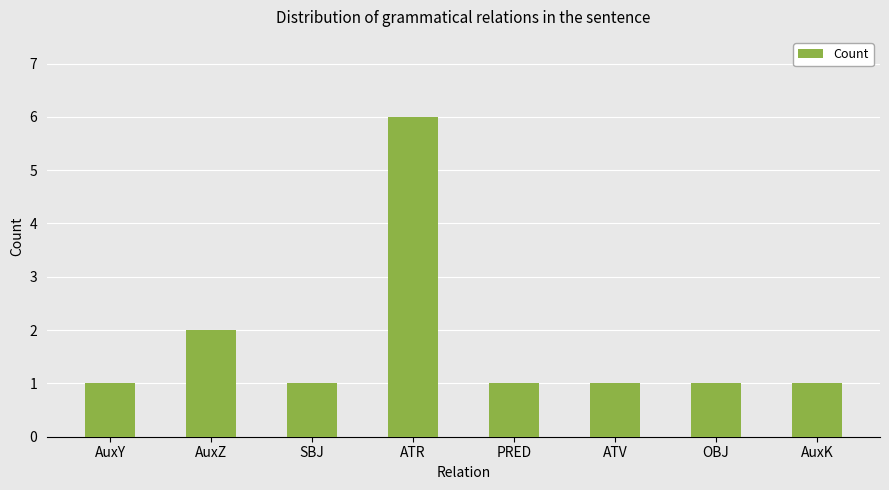

True or false: the data shows 0 at AuxK.

False